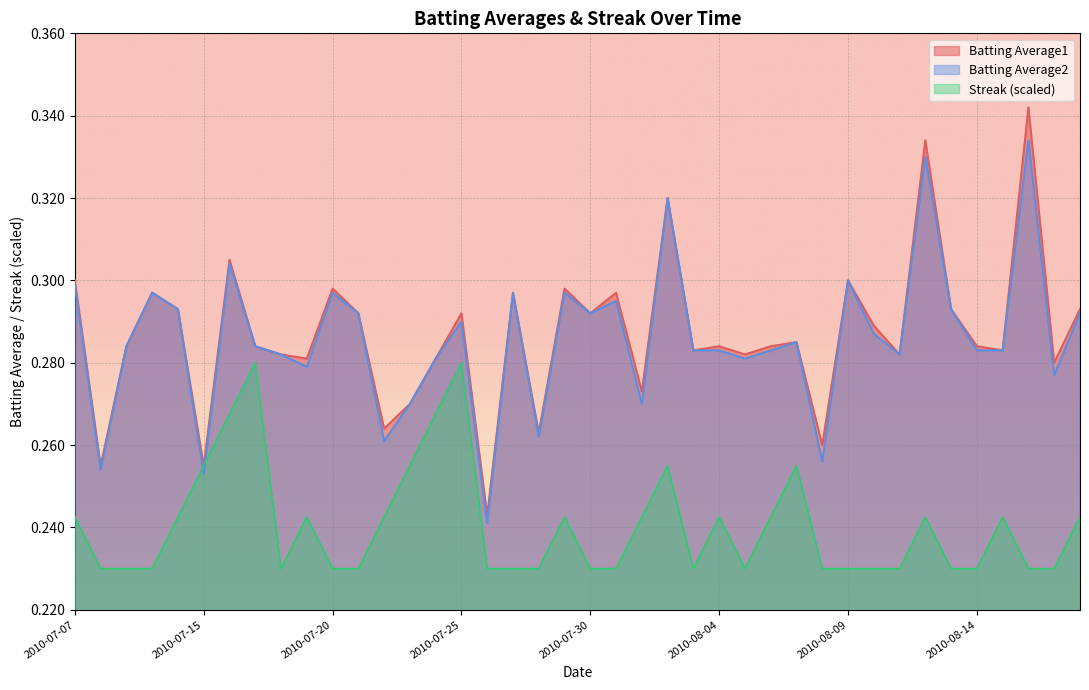

Where is Streak nearest to the value 0?

2010-07-08